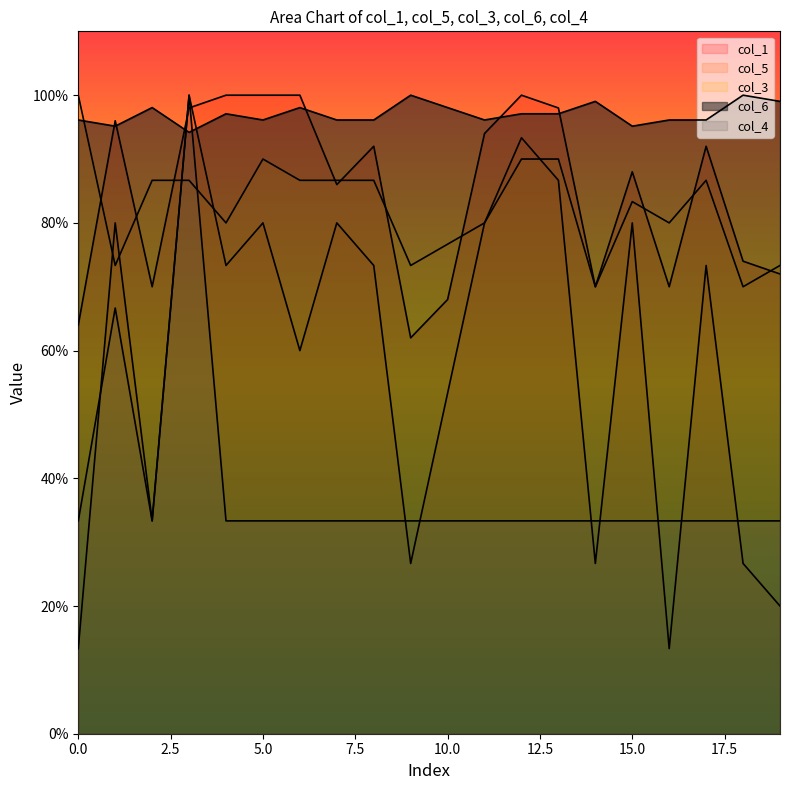

Between which two adjacent categories do col_4 and col_1 first intersect?

2 and 3